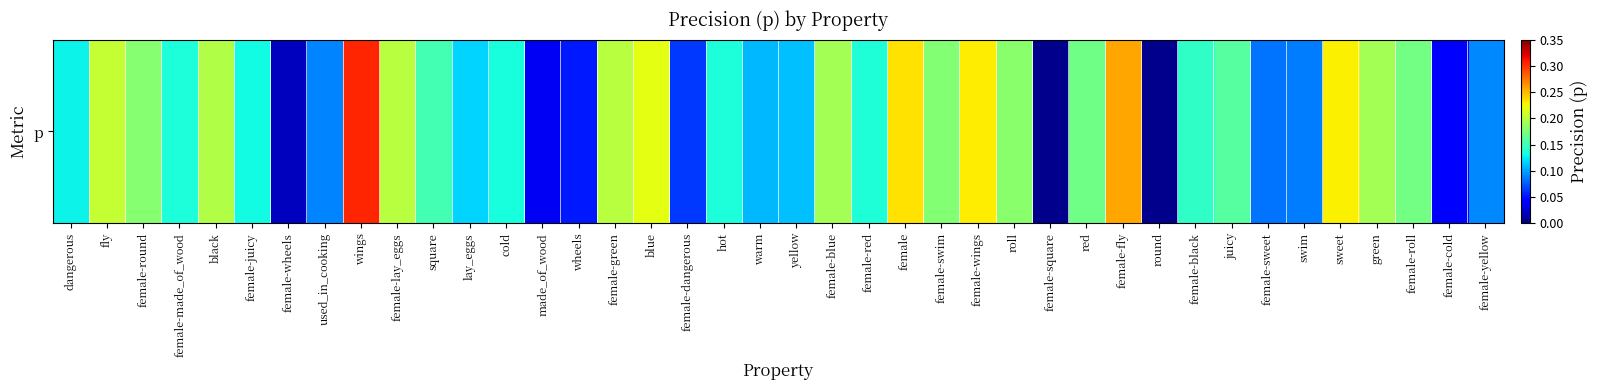

What is the average value?

0.1